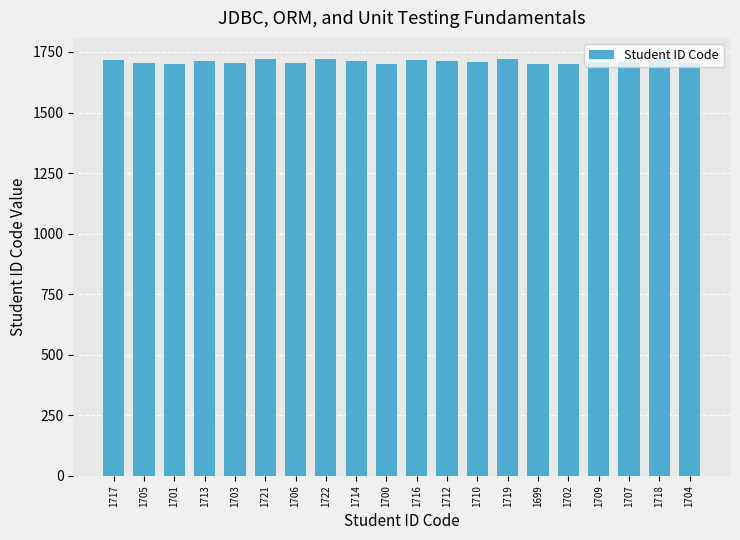

Is it true that the value at 1719 is 429?

False